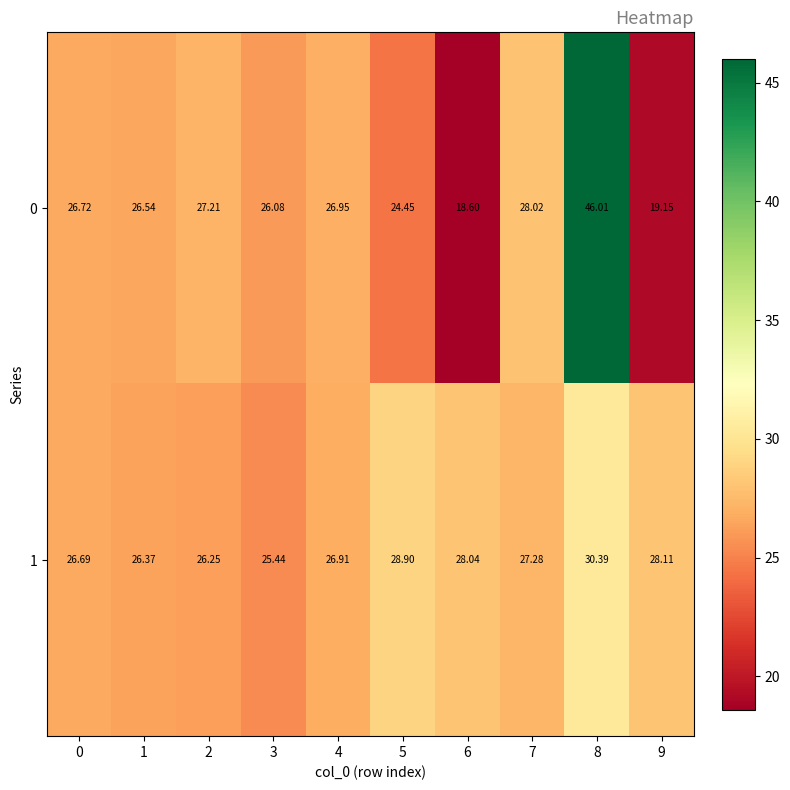

Is the value of 1 at 5 greater than the value of 0 at 2?

Yes